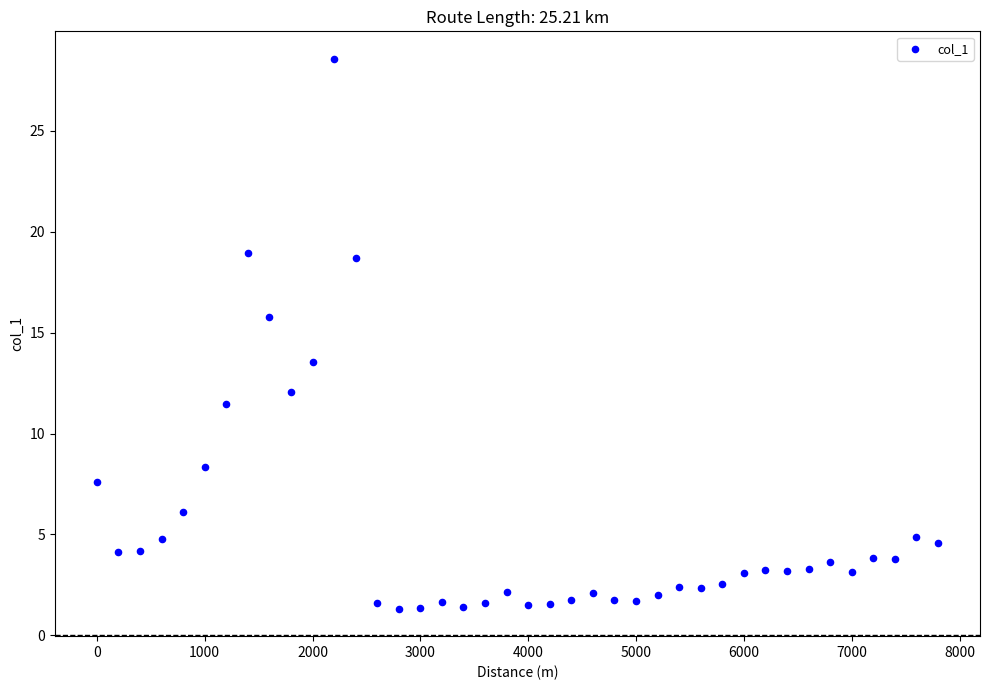

What Y value in the scatter plot is closest to 14?

13.6